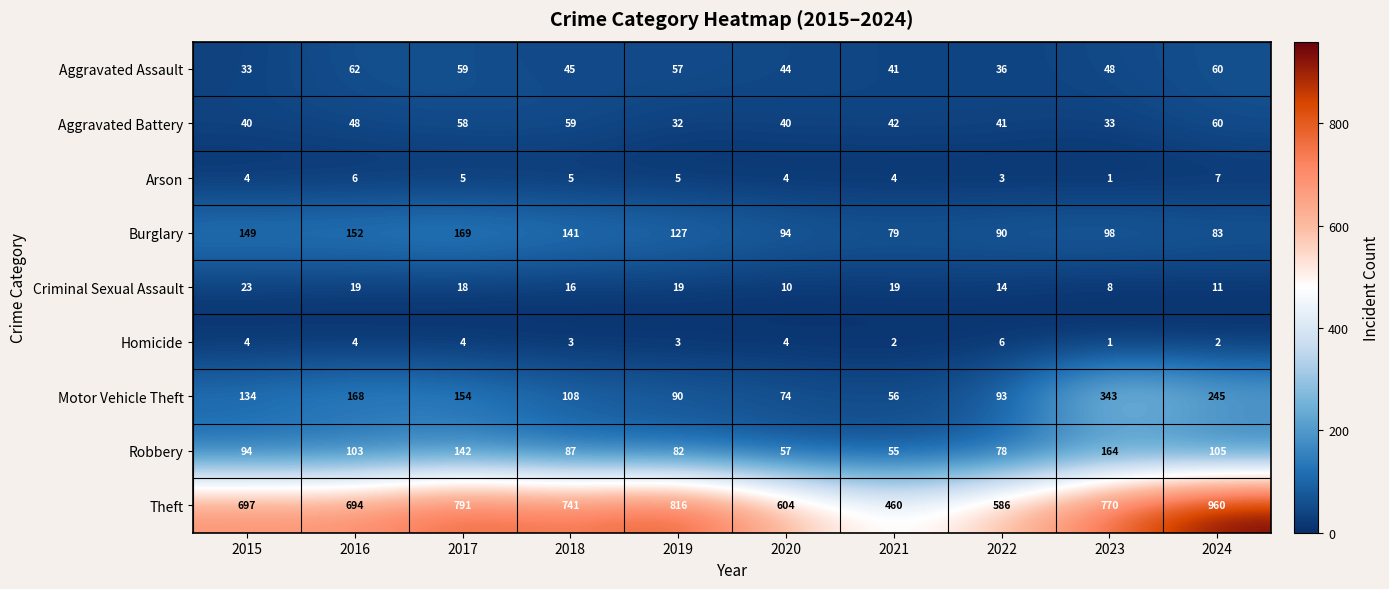

The value of Theft at 2018 is 1047. True or false?

False